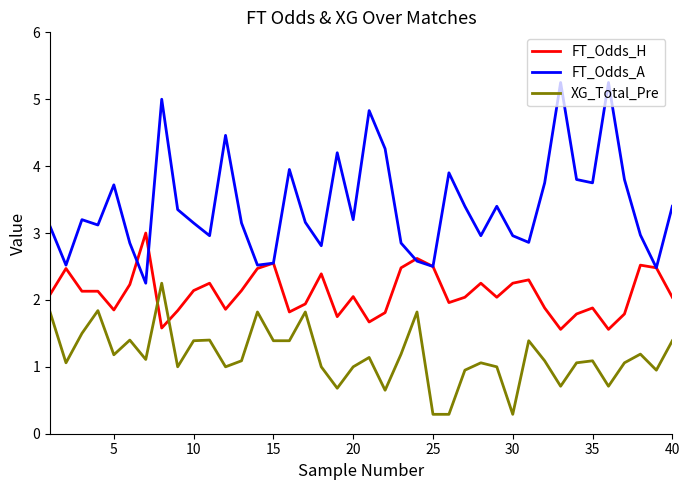

After their last crossing, which series has the higher values: XG_Total_Pre or FT_Odds_H?

FT_Odds_H